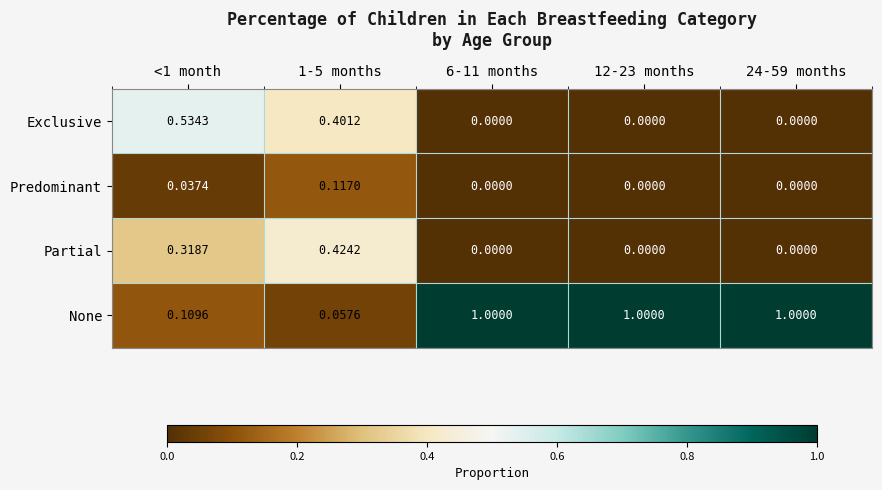

Which series has the widest spread of values?

None